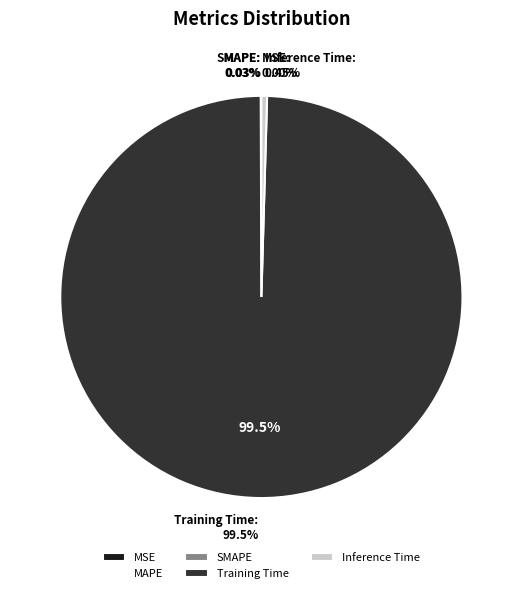

What percentage do MAPE and Training Time together represent?

99.5%